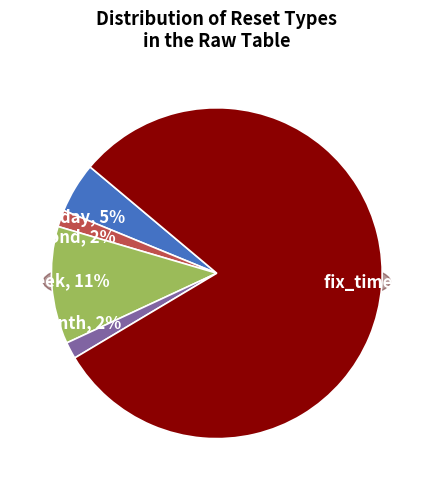

Is it true that month is 9% of the pie?

False